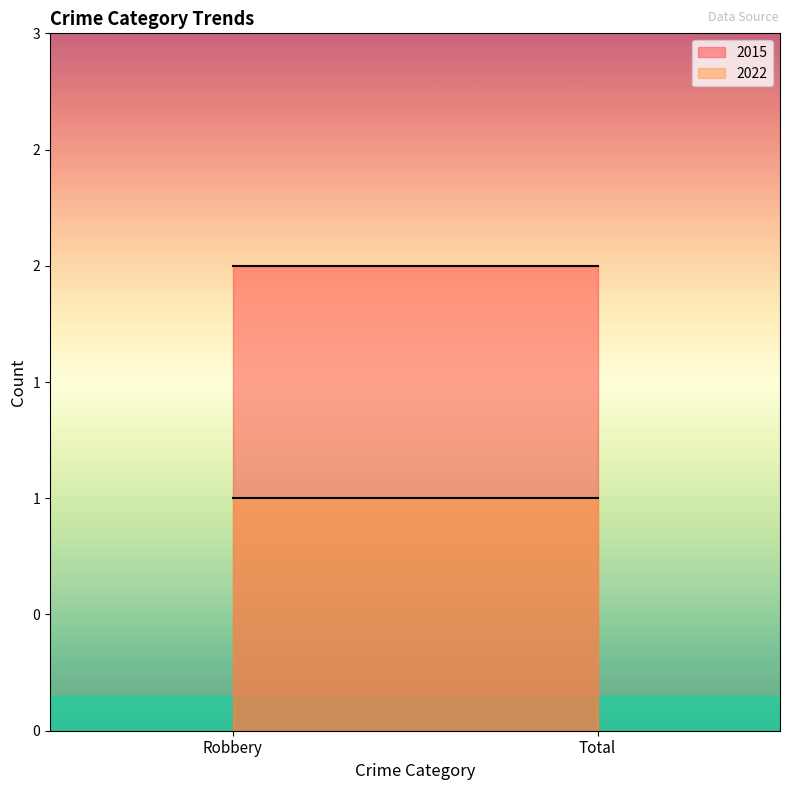

What is the difference between the highest and lowest values at Robbery?

1